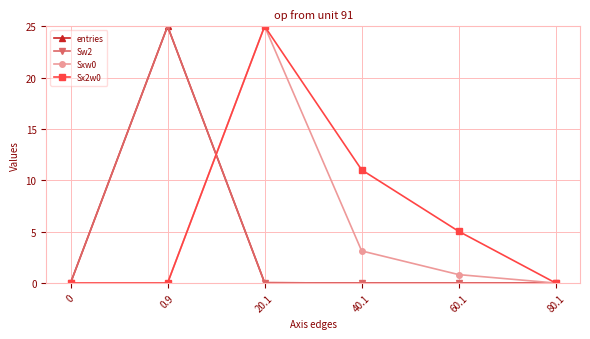

What is the sum of the Sx2w0 values at 0.9 and 40.1?

11.0